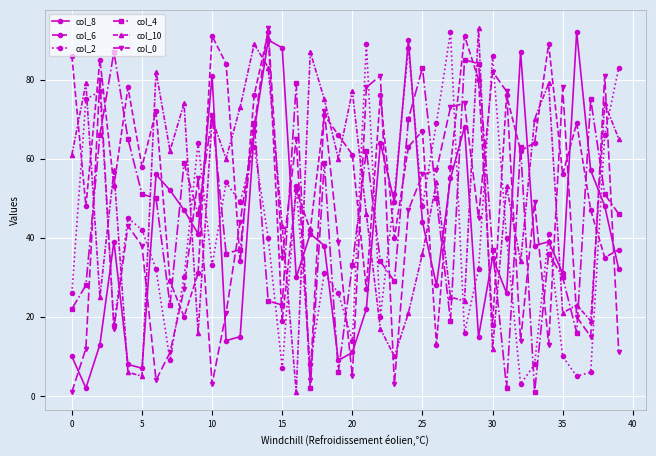

What is the maximum value shown in the chart?

93